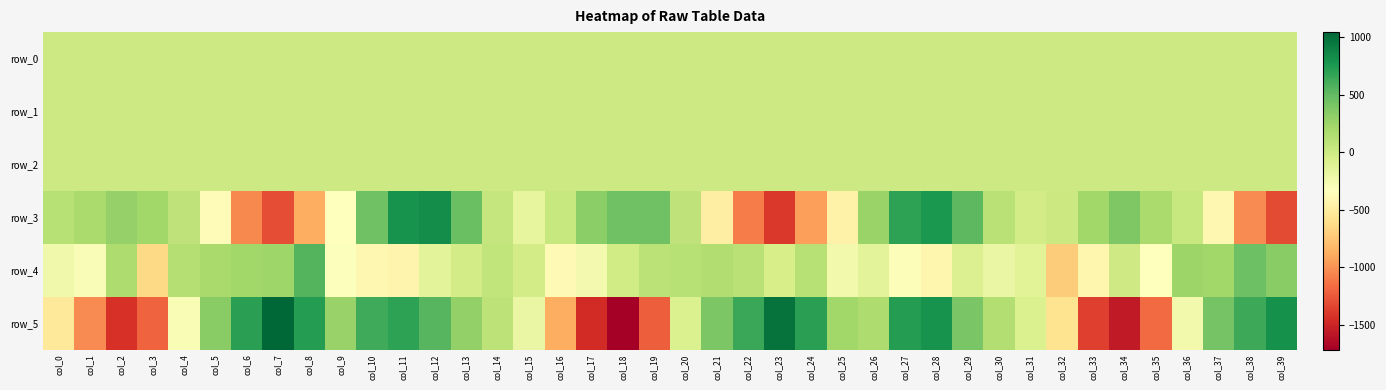

At how many categories does at least one series exceed 32?

36